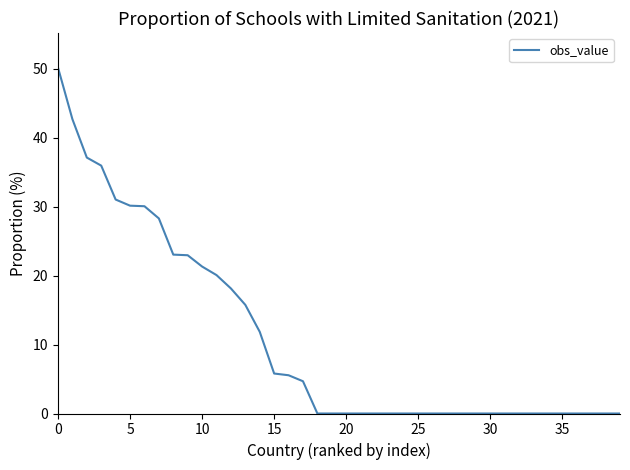

What is the difference between the maximum and minimum values?

50.2